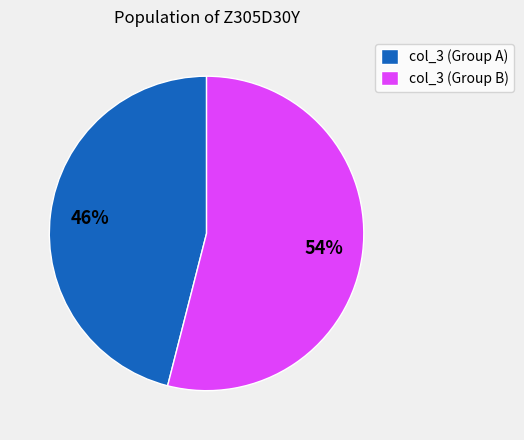

True or false: col_3 (Group B) accounts for 54% of the total.

True